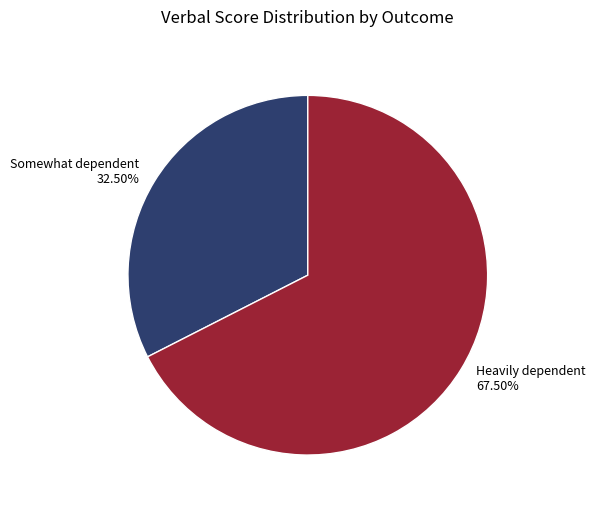

How many segments does this pie chart have?

2